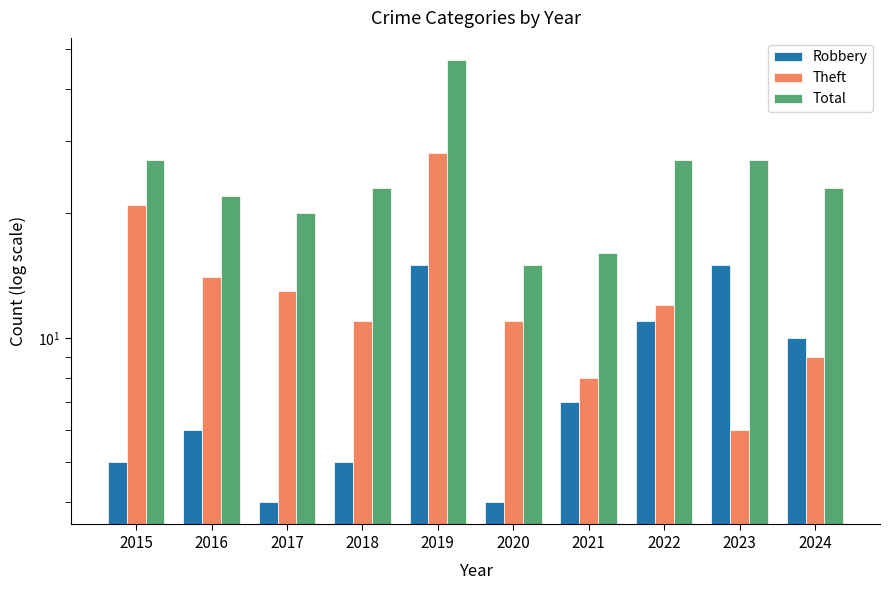

At which label does Robbery first exceed 7?

2019